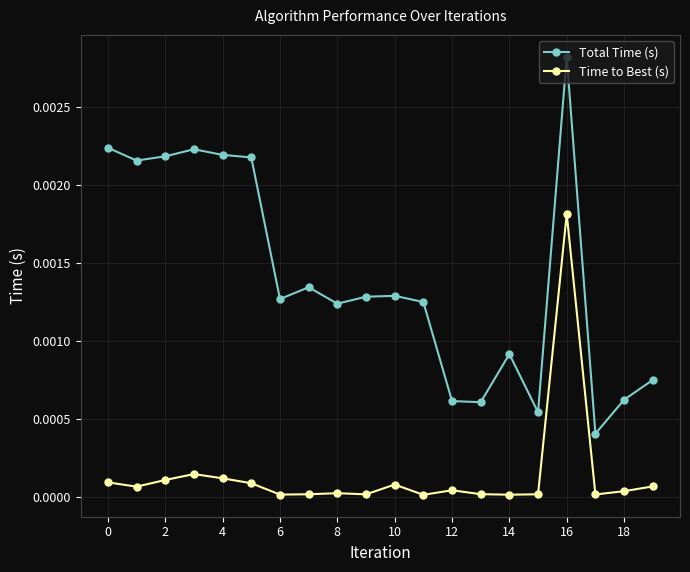

True or false: Time to Best (s) has more than 2 interior local peaks.

True